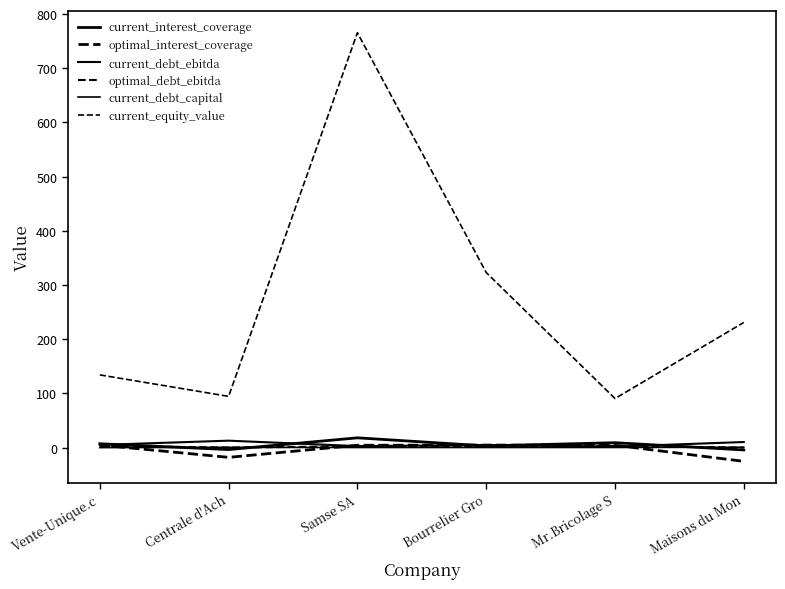

Does the chart display data point markers on the line(s)?

No